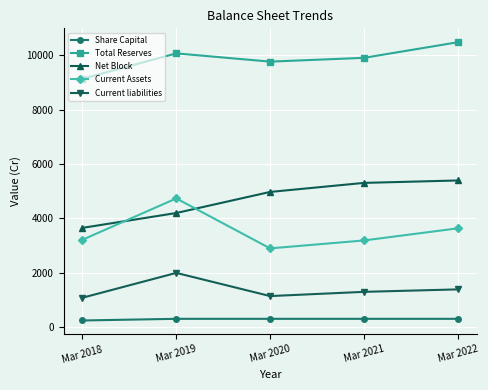

In Total Reserves, how many points are higher than both neighbors (excluding endpoints)?

1